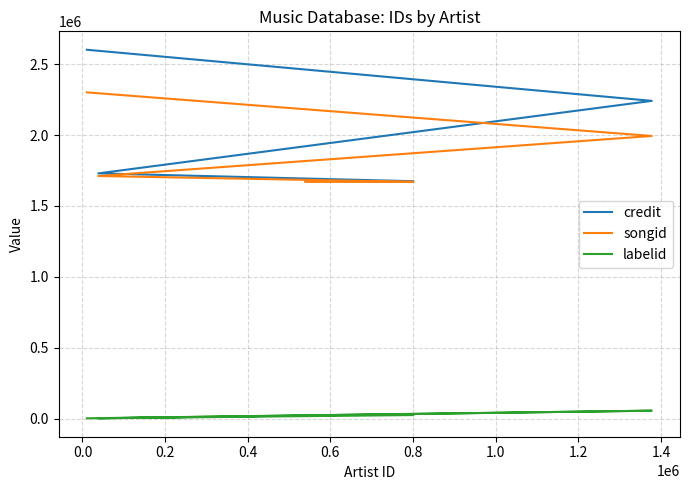

True or false: songid has more than 0 interior local peaks.

False